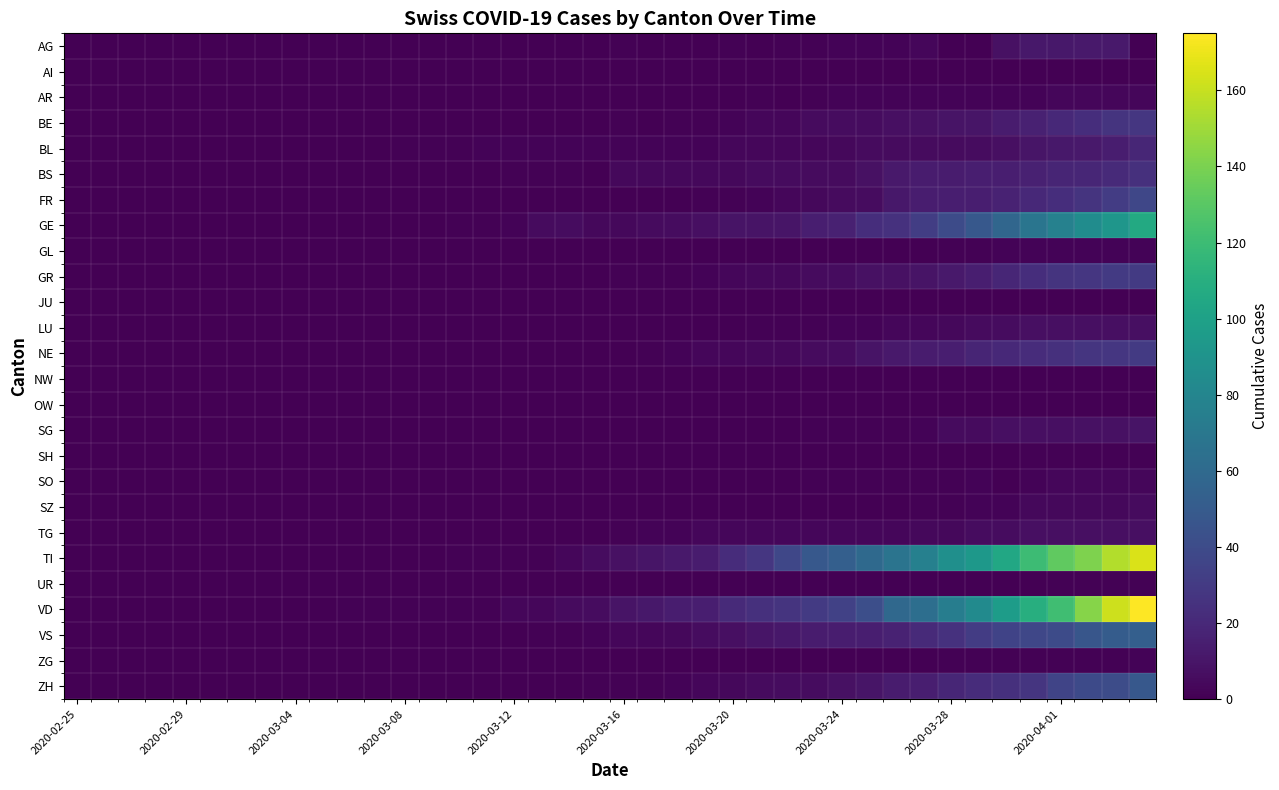

Count the number of data series in this chart.

26